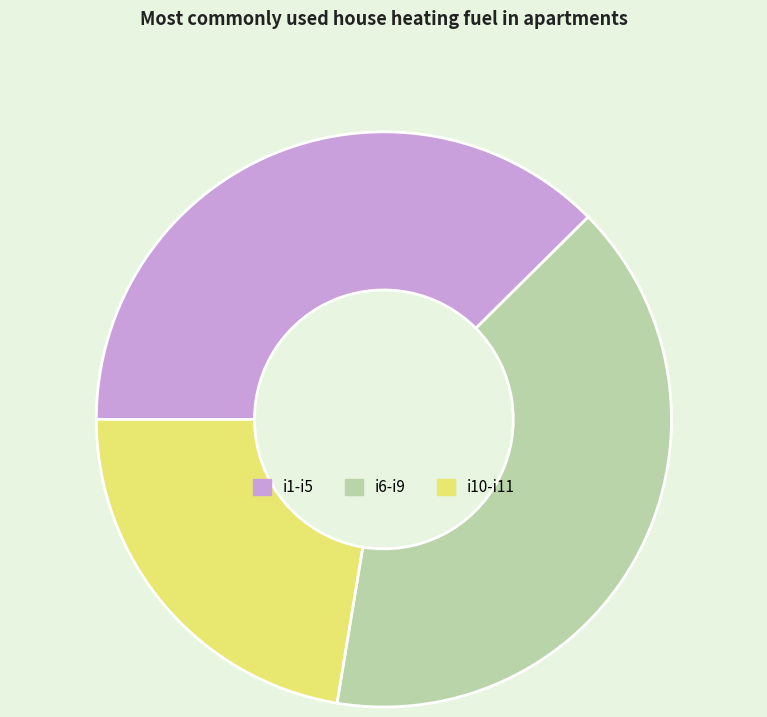

Which slice is the smallest?

i10-i11